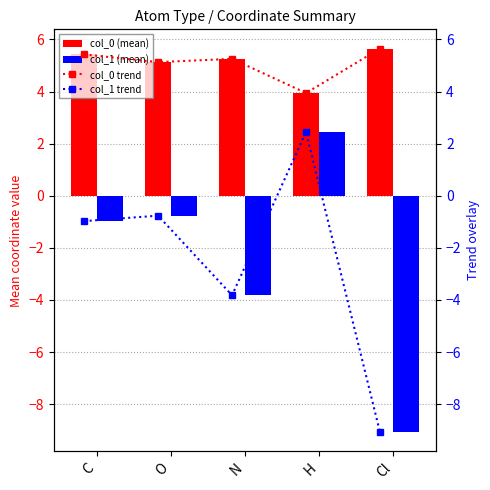

How many values in the col_1 (mean) series exceed 0?

1